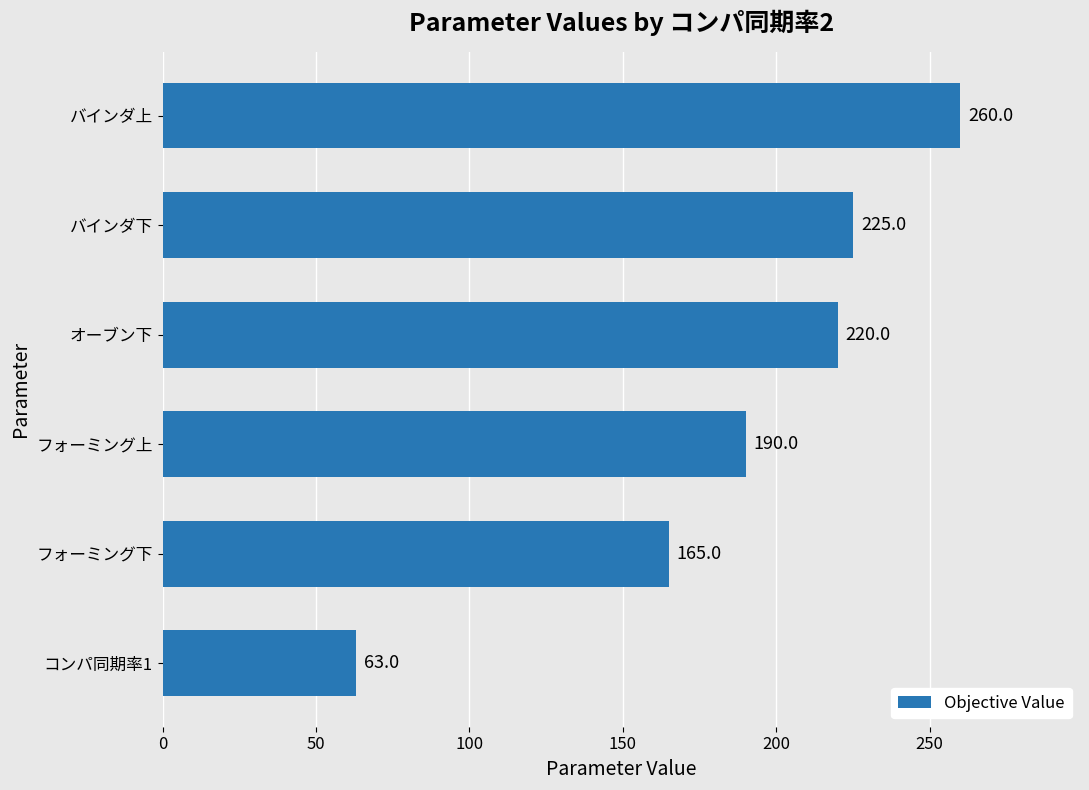

What value does the data have at バインダ下?

225